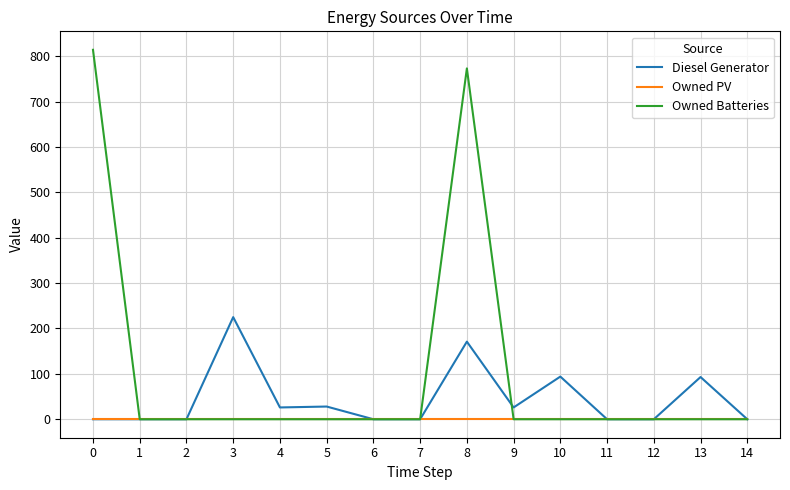

What is the highest value of the Diesel Generator series?

225